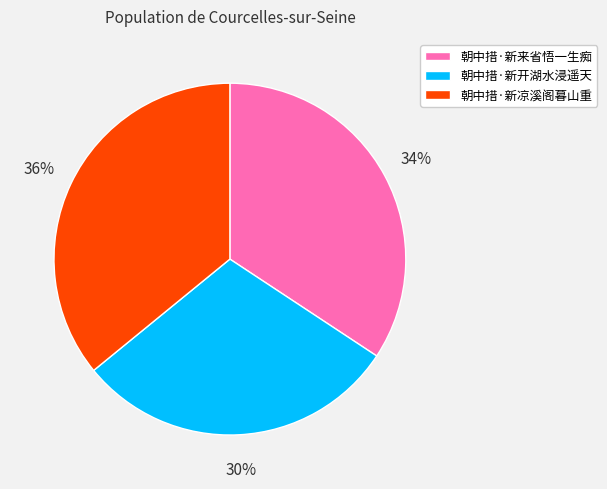

To the nearest percent, what is the combined percentage of 朝中措·新来省悟一生痴 and 朝中措·新凉溪阁暮山重?

70%